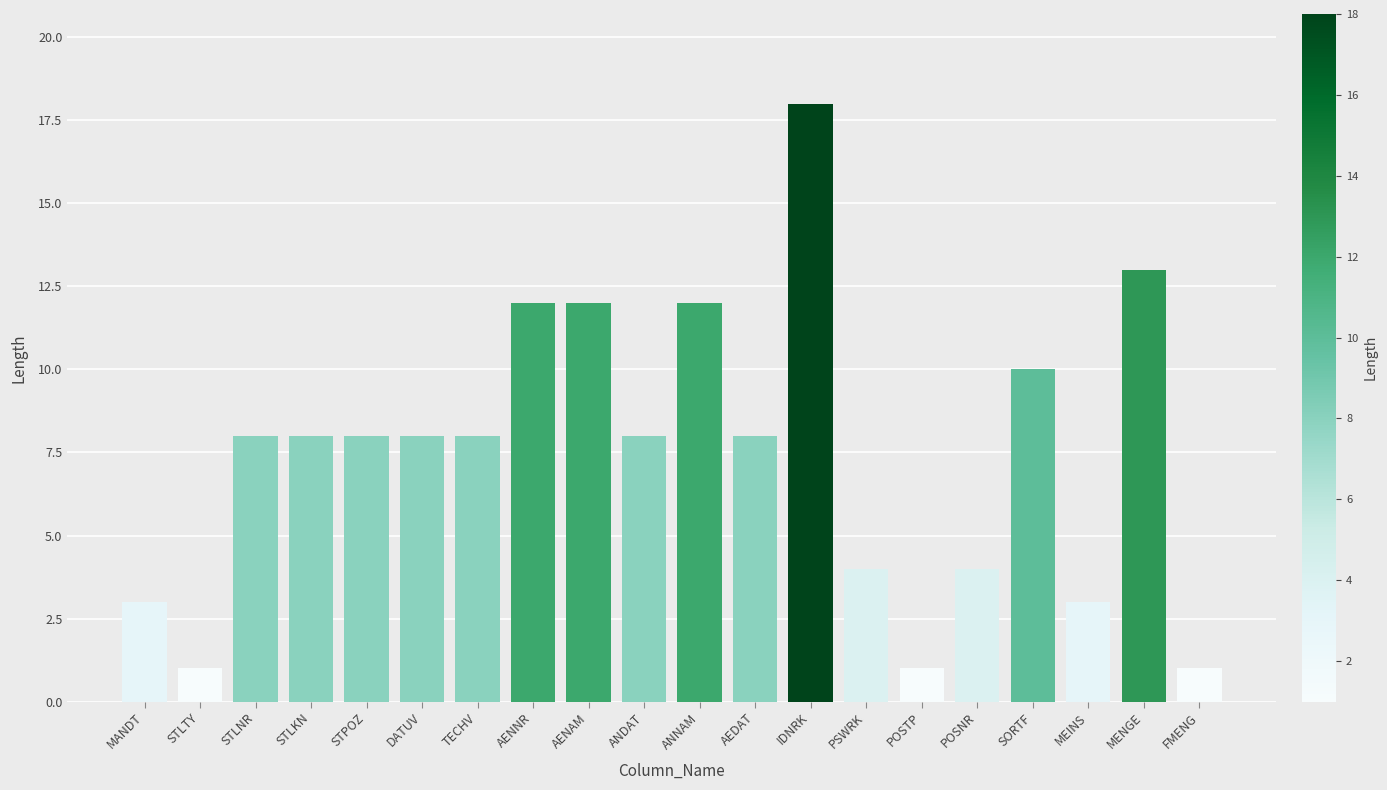

Approximately how many times larger is the value at STLTY compared to AENAM?

0.1